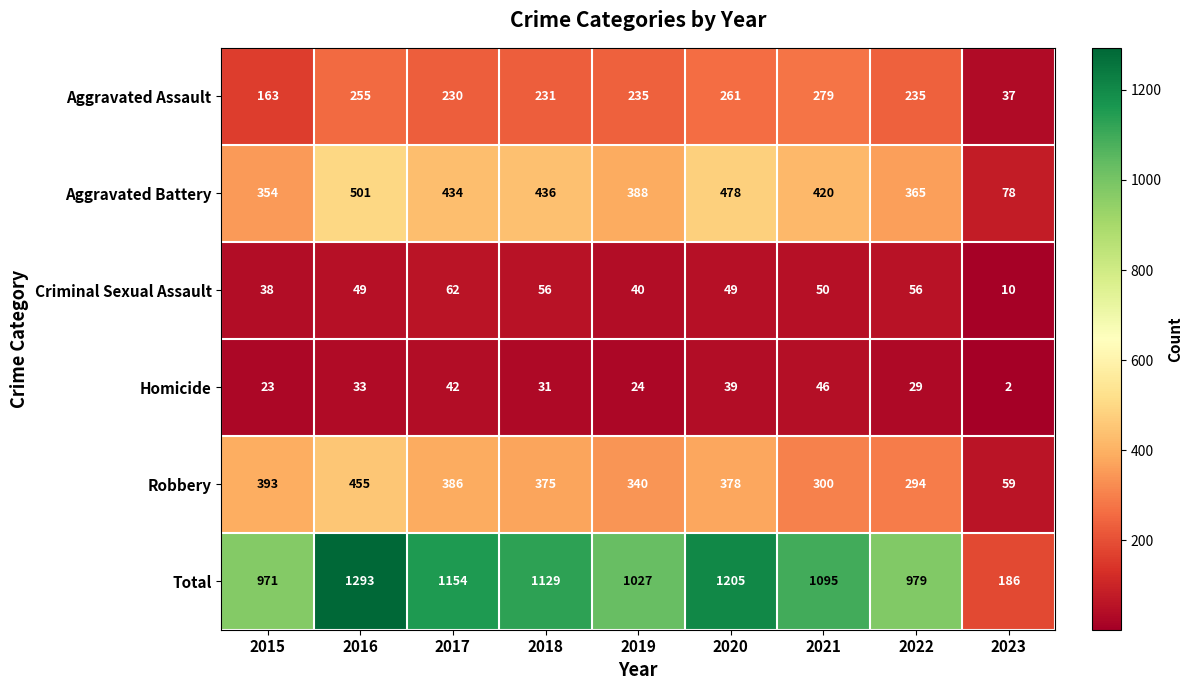

Which label corresponds to the smallest value in the chart?

2023